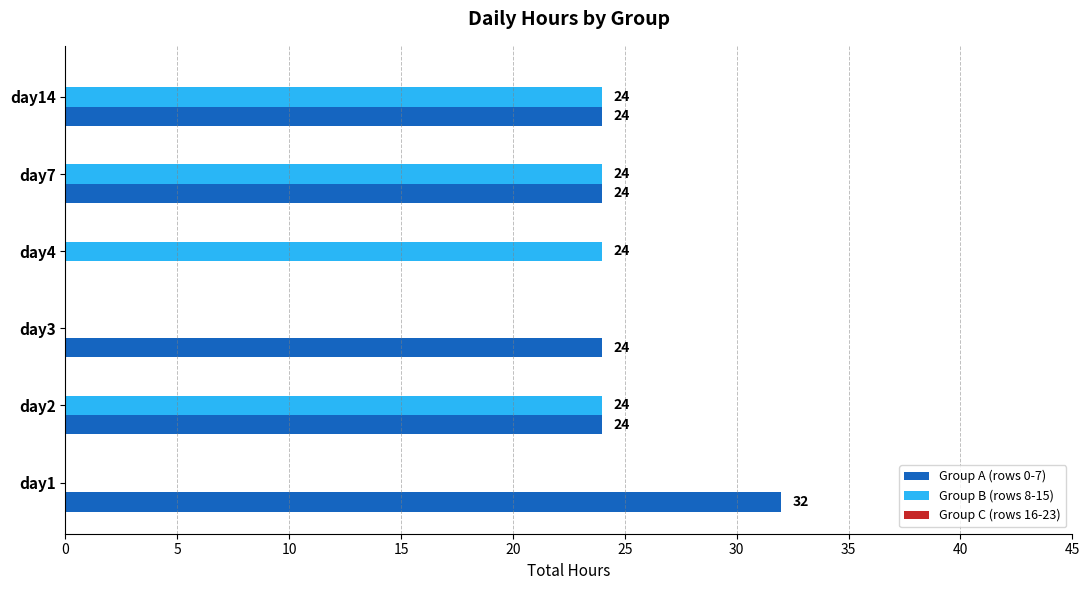

What is the total value across all series at day1?

32